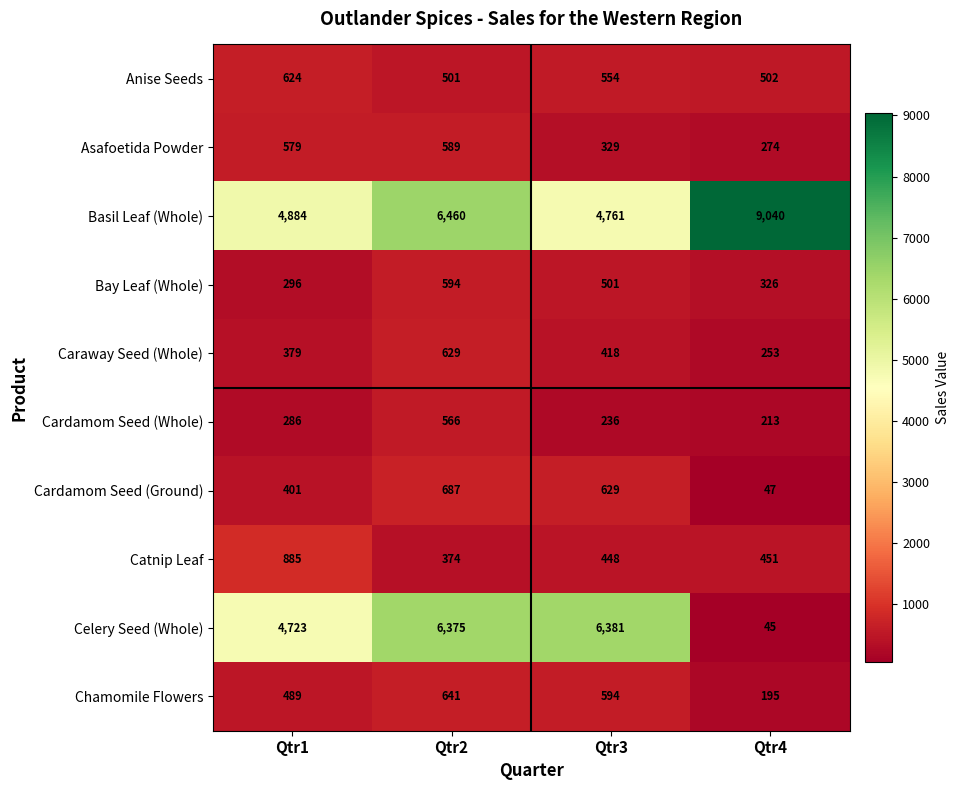

What is the difference between the second highest and minimum values in the Caraway Seed (Whole) series?

165